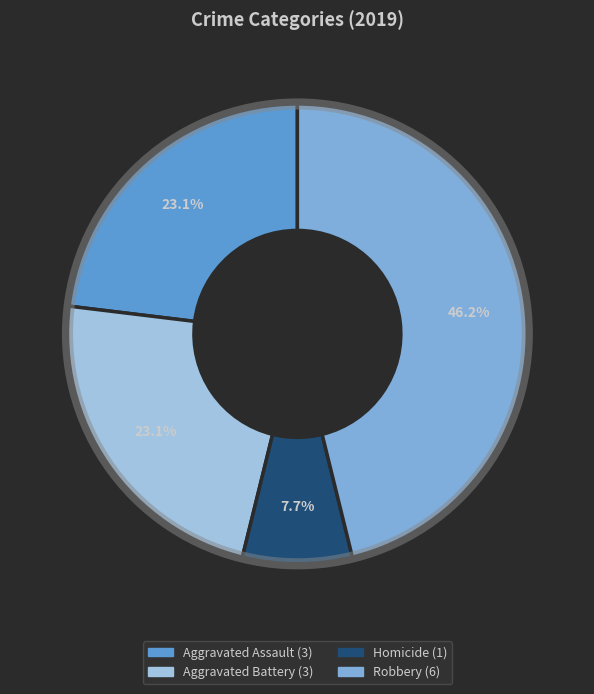

How many slices are in this pie chart?

4